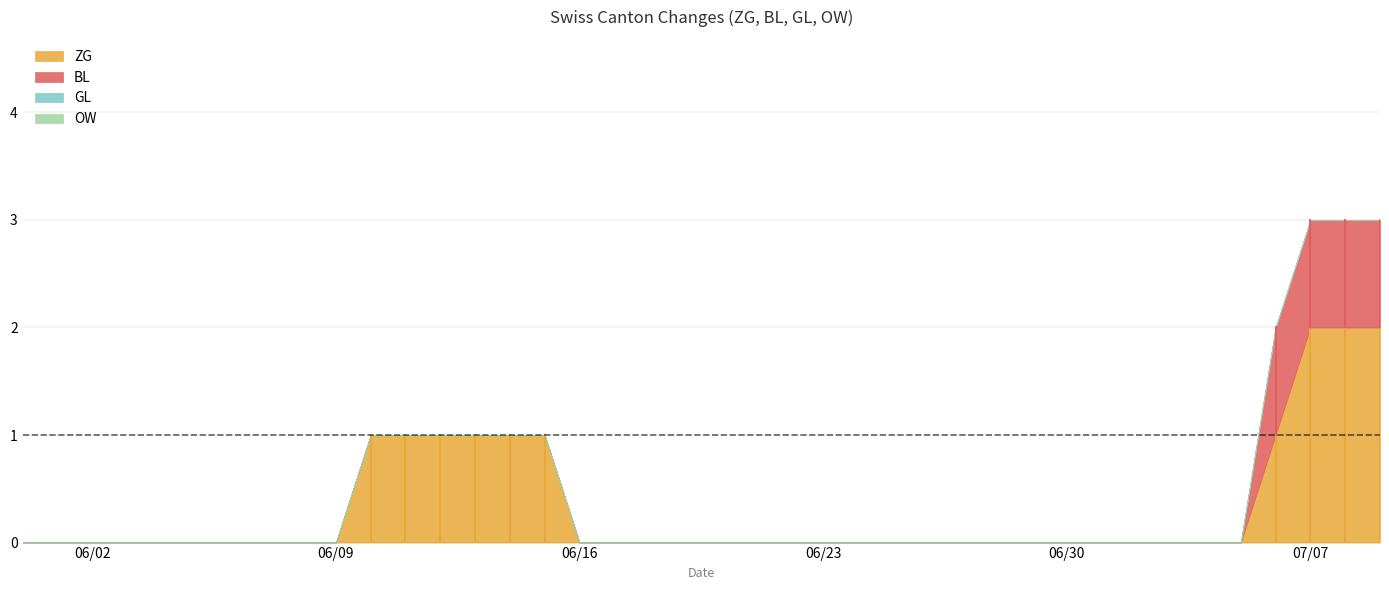

True or false: BL and GL cross at least once.

False